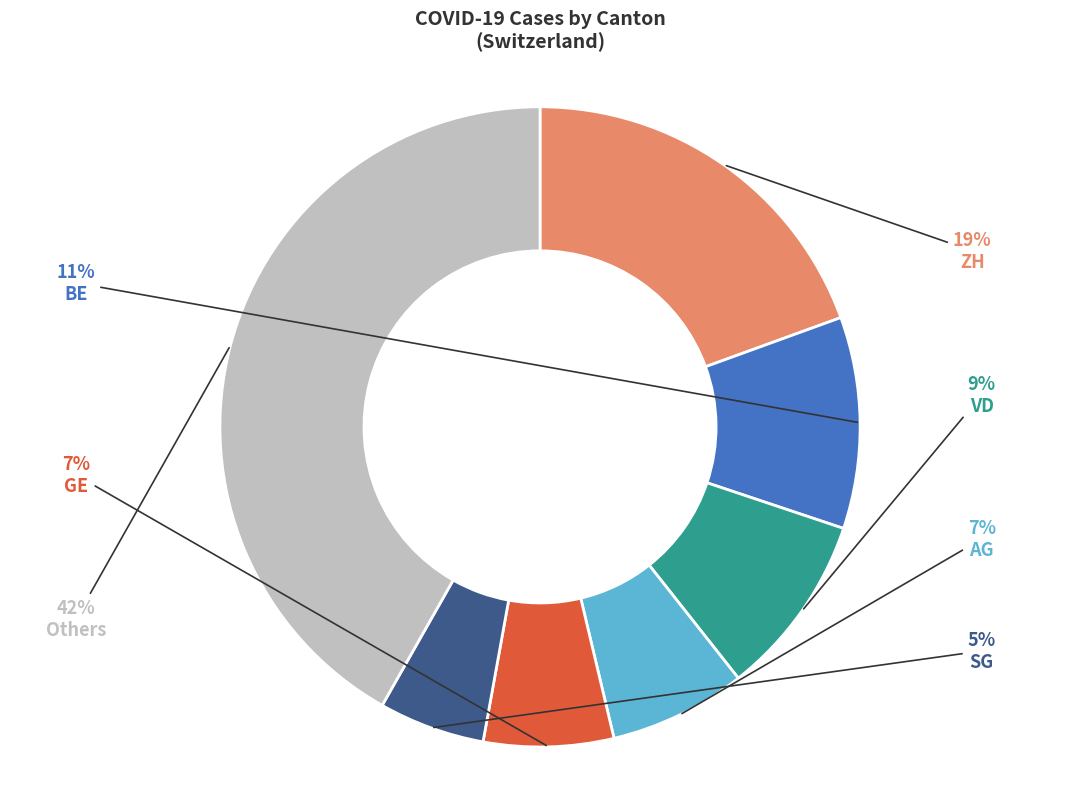

Does BE represent more than half of the total?

No